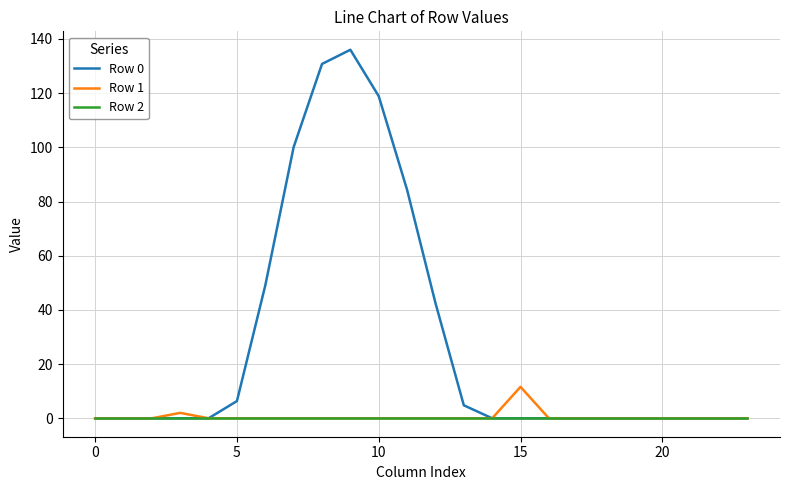

Which series has the largest total across all categories?

Row 0